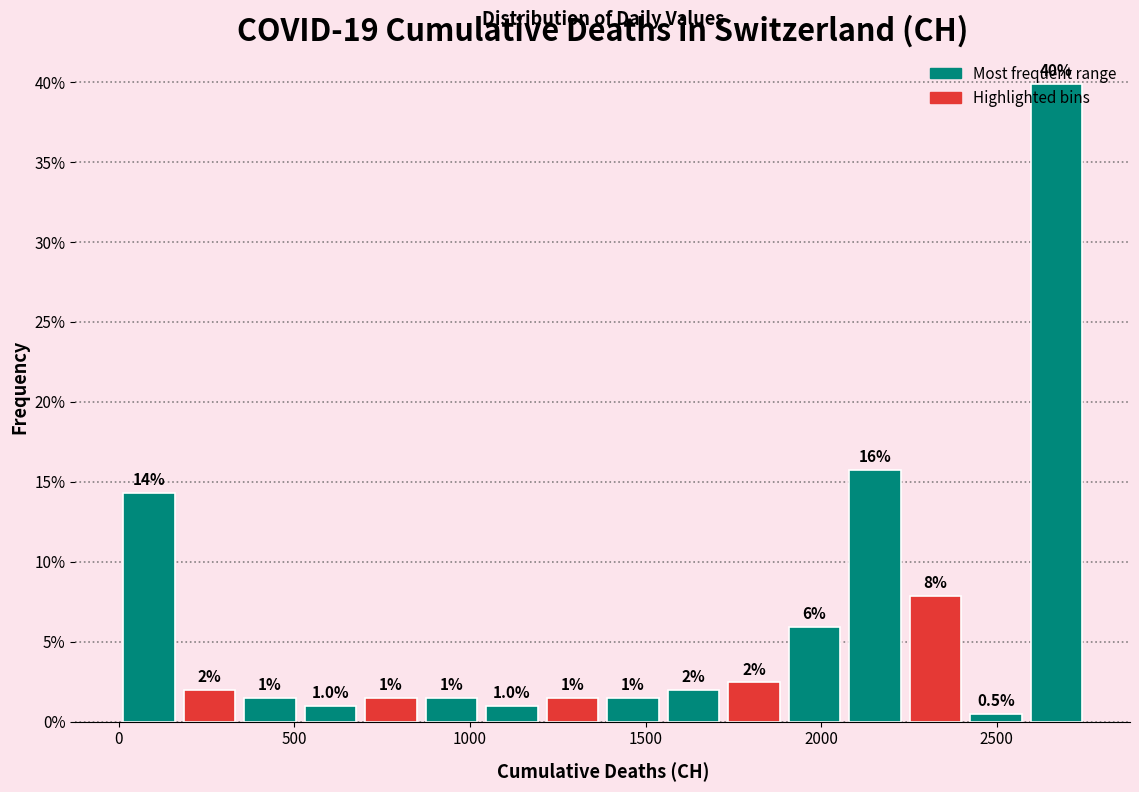

Read against the x-axis, roughly where is the centre of the tallest bar?

2650